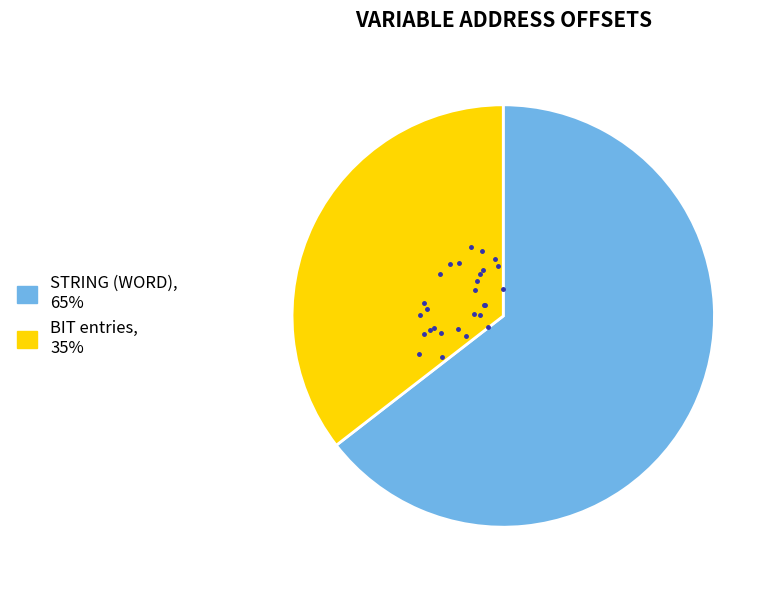

Does any single category account for the majority?

Yes